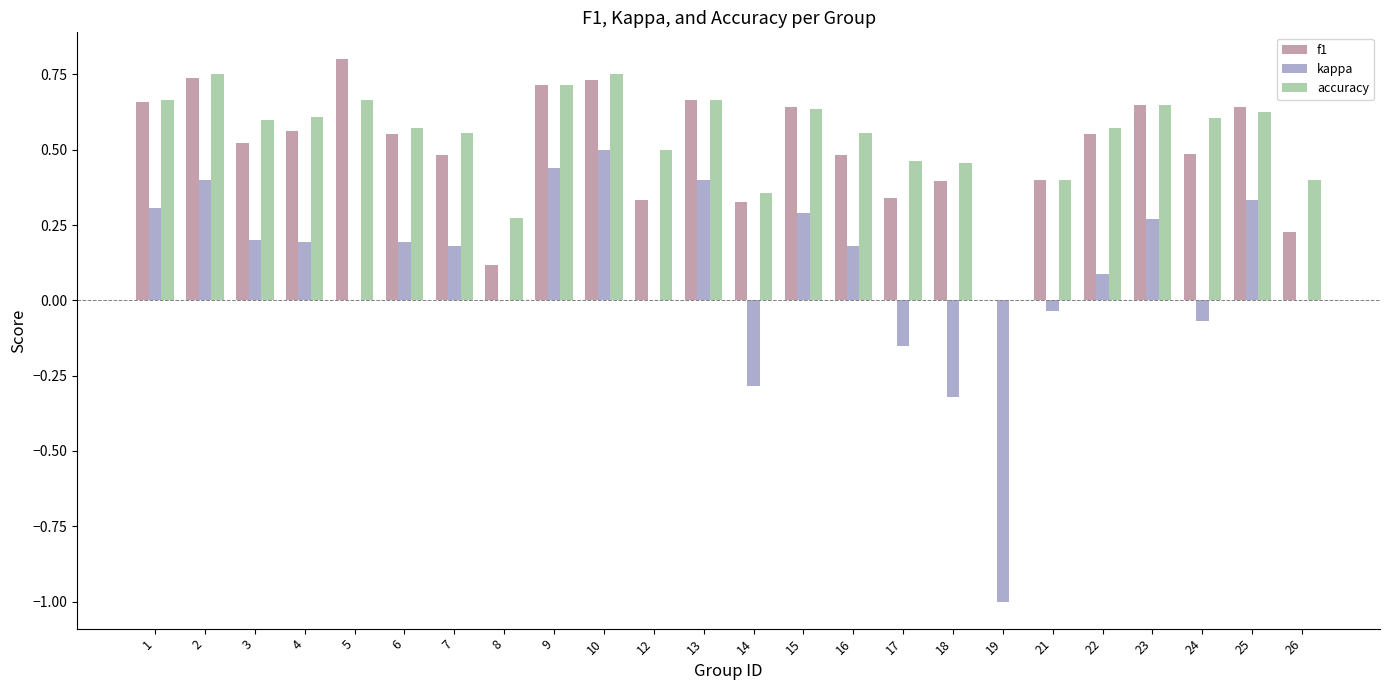

What is the sum of the f1 values at 5 and 9?

1.5